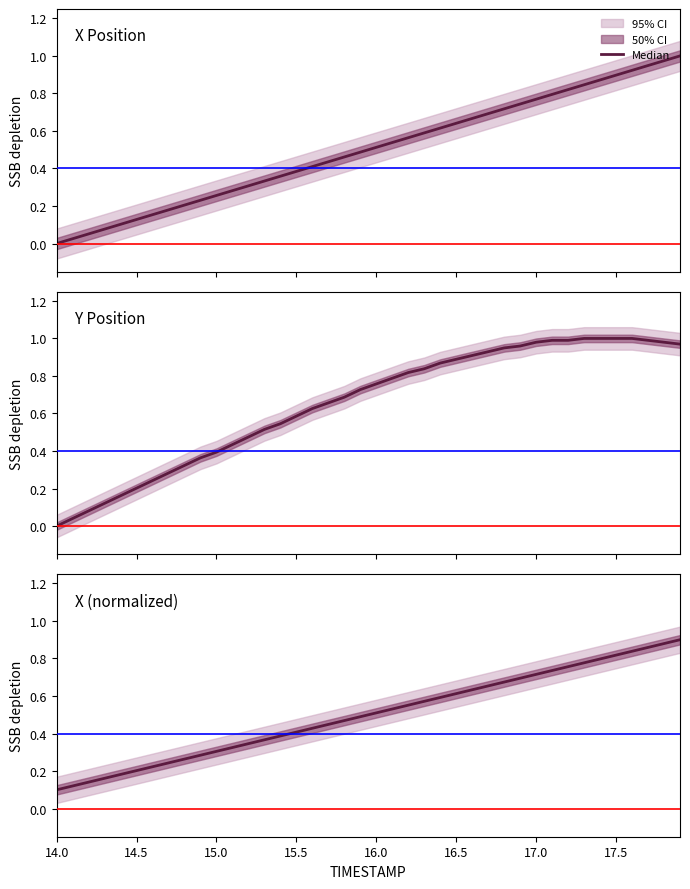

Is it true that the value at 37 is 1.2?

False